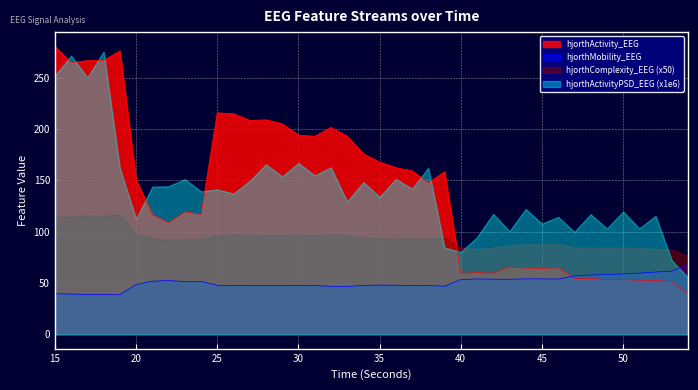

Is it true that hjorthActivity_EEG equals 50.8 at 38?

False